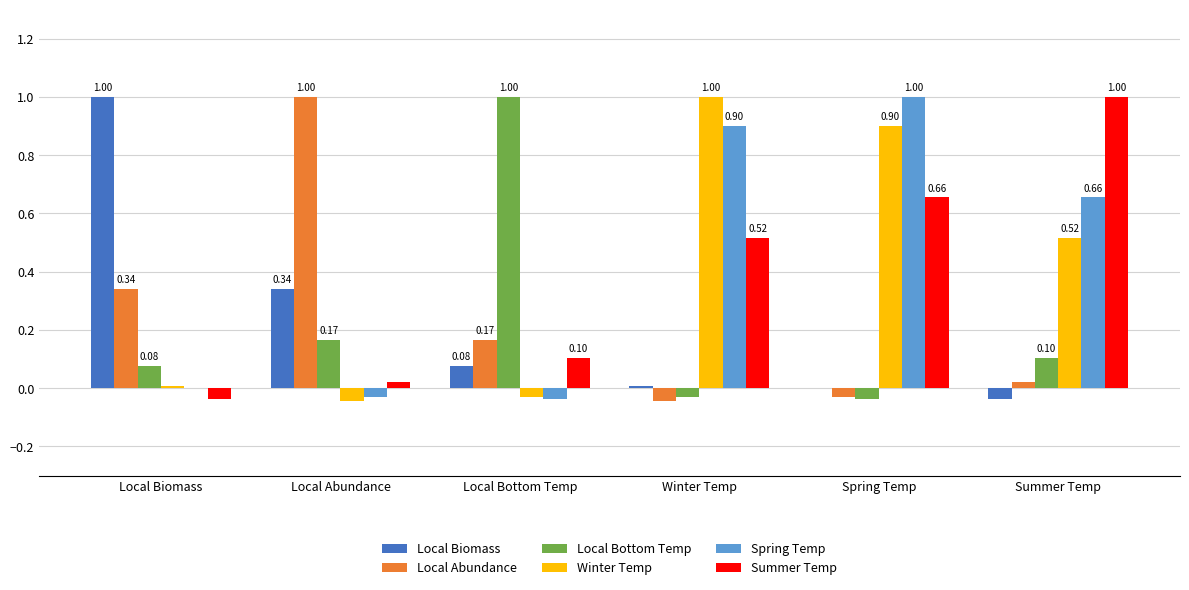

Which category has the highest value in the Local Bottom Temp series?

Local Bottom Temp